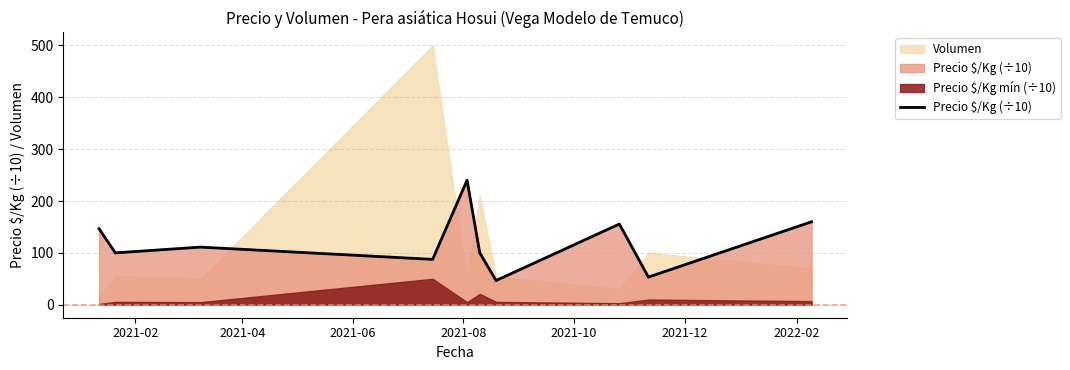

What is the difference between the maximum and minimum values?

193.3